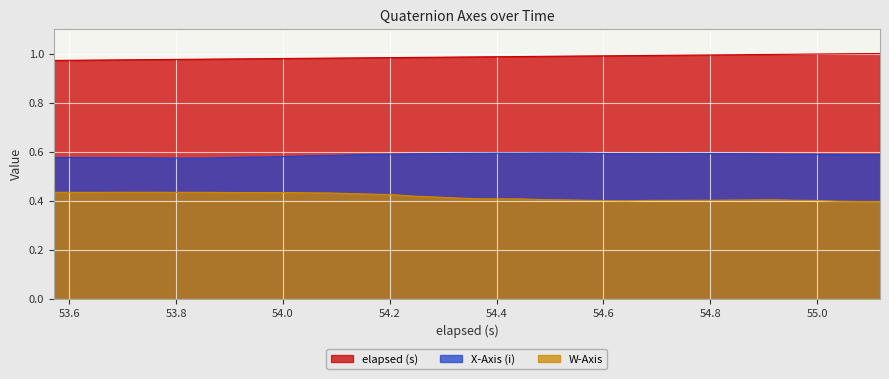

Rank the series by their average value, from lowest to highest.

W-Axis, X-Axis (i), elapsed (s)